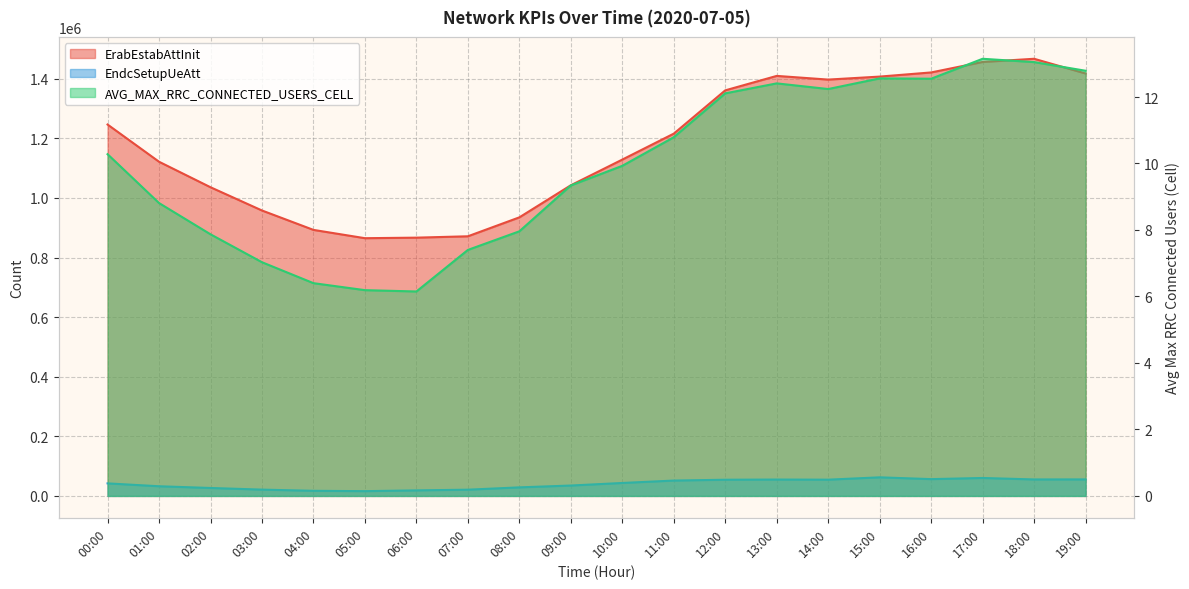

Which series has the largest total across all categories?

ErabEstabAttInit